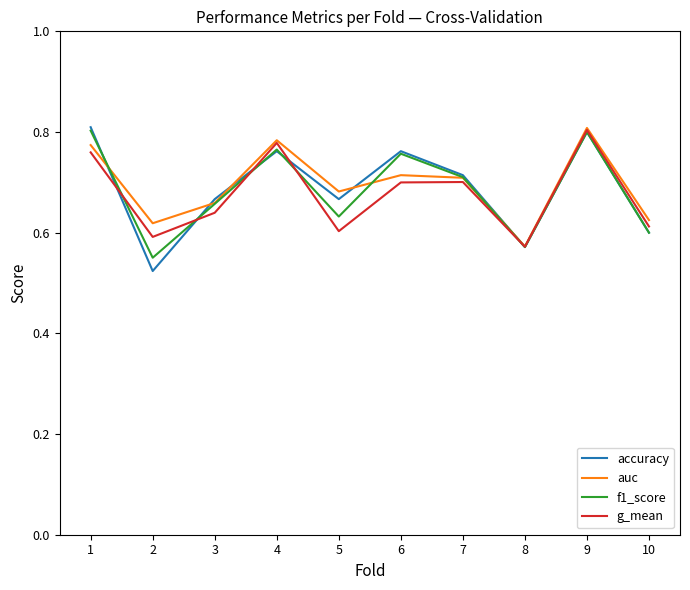

What is the sum of all auc values?

6.9